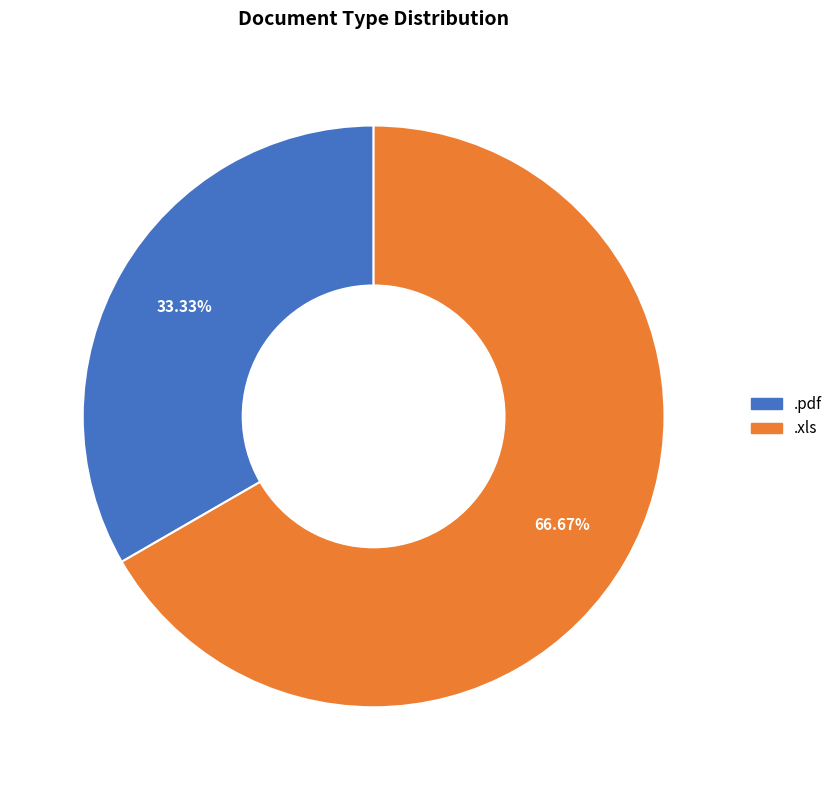

Is there a majority slice in this chart?

Yes